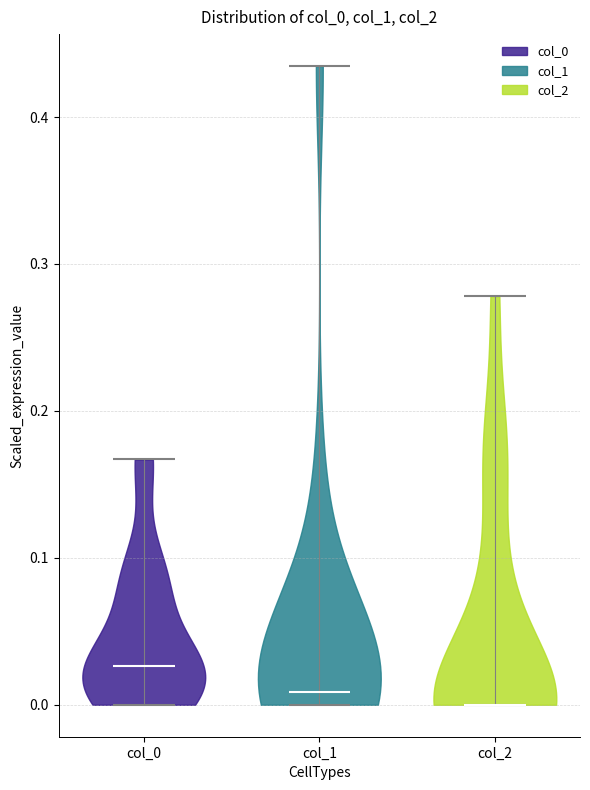

Reading left to right, read every violin against the y-axis: where its median line is, and the lowest and highest points it reaches. The values are not printed on the chart, so give them approximately, as read against the axis.

col_0: median line 0.03, lowest point 0.00, highest point 0.17
col_1: median line 0.01, lowest point 0.00, highest point 0.43
col_2: median line 0.00, lowest point 0.00, highest point 0.28